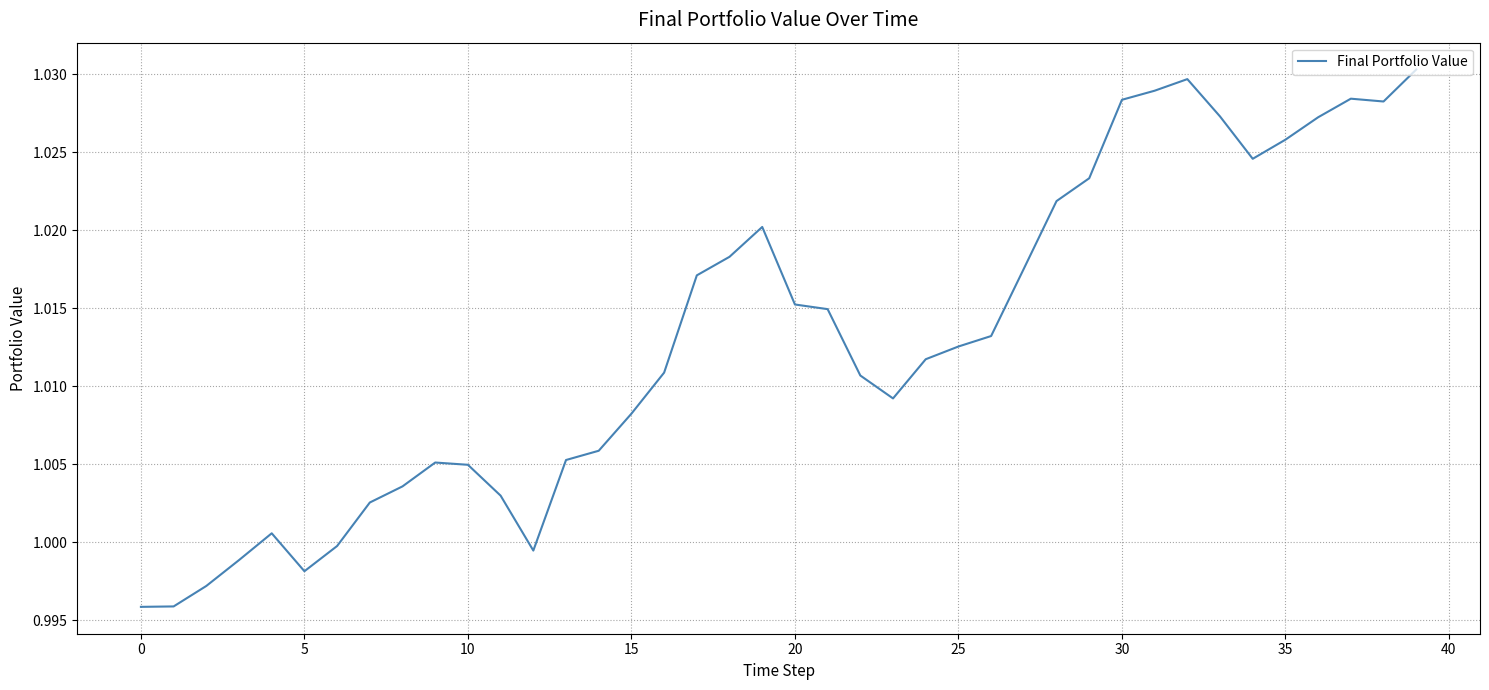

How many lines are shown in the chart?

1